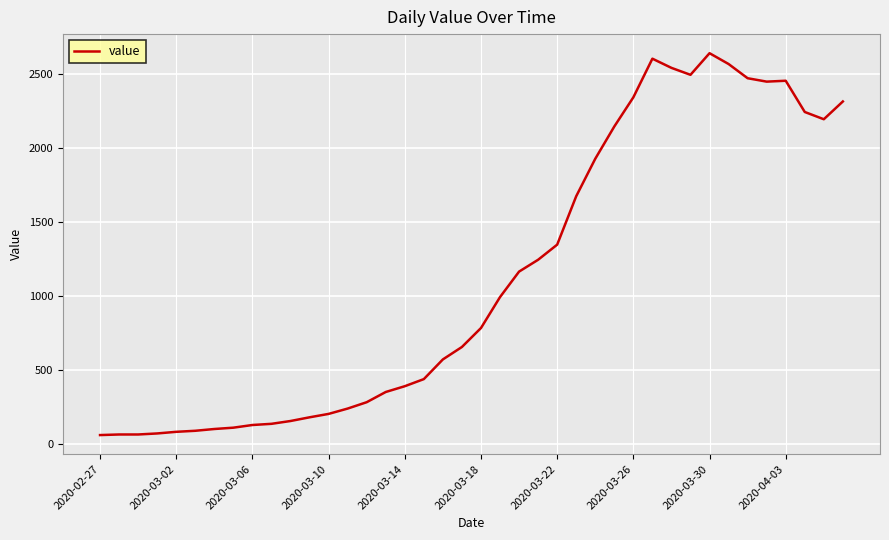

What is the maximum value shown in the chart?

2640